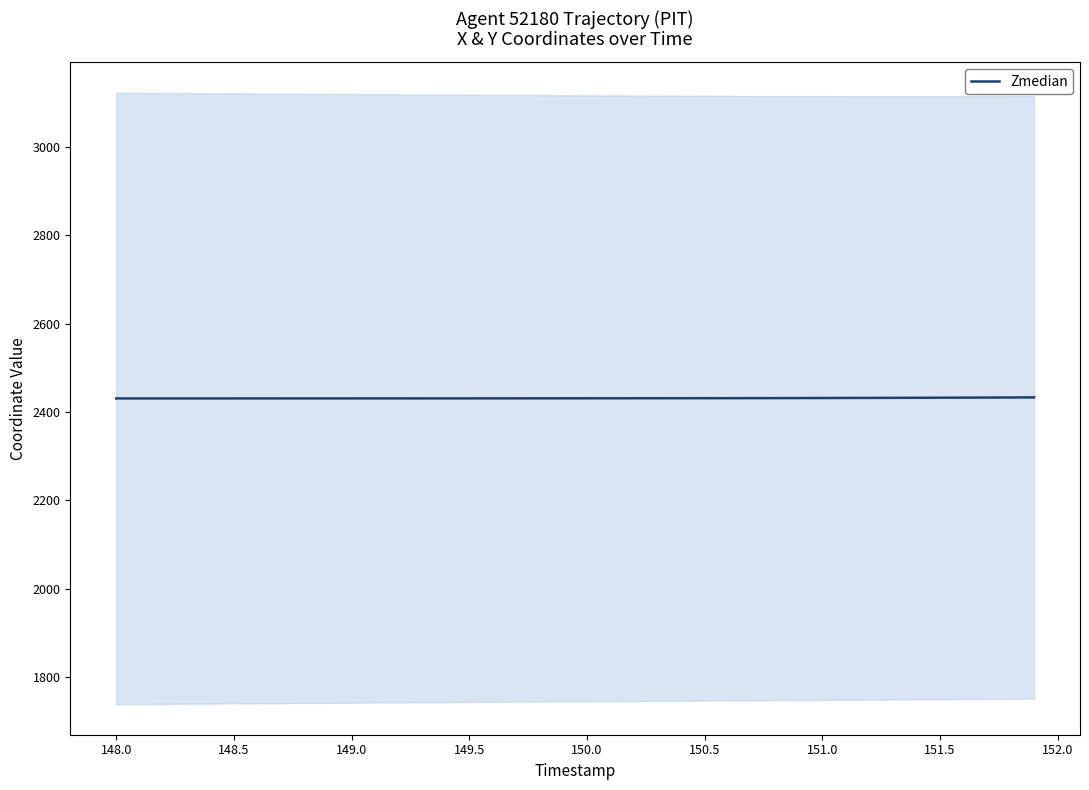

Is this an area chart (filled region under the line)?

No